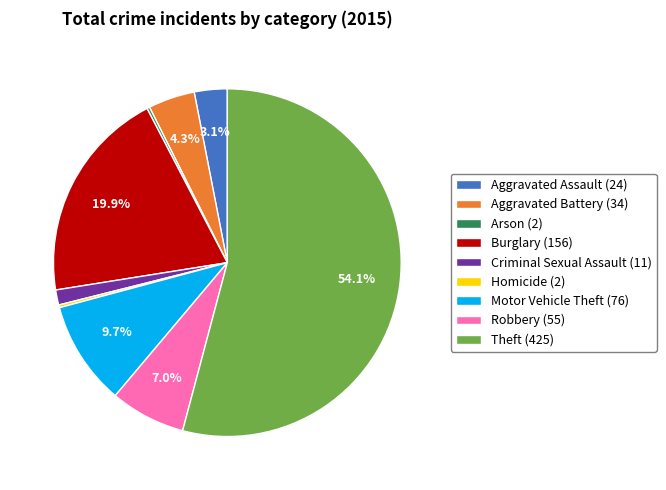

What percentage is the Aggravated Assault (24) slice, to the nearest percent?

3%